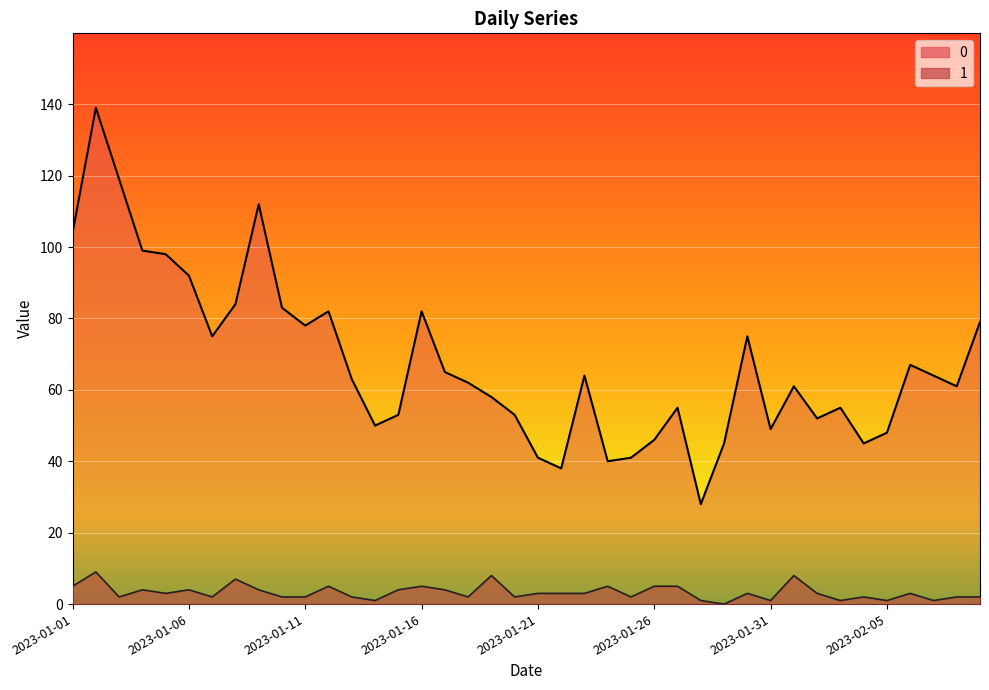

What are all the series names shown in the legend?

0, 1